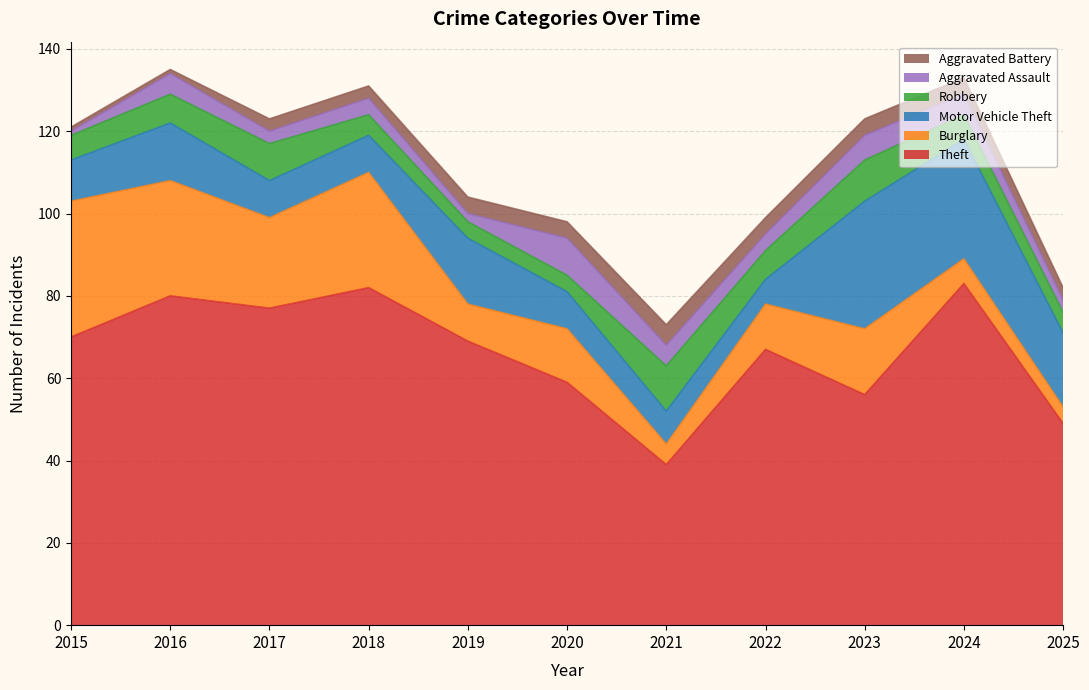

What is the difference between the highest and lowest values at 2015?

69